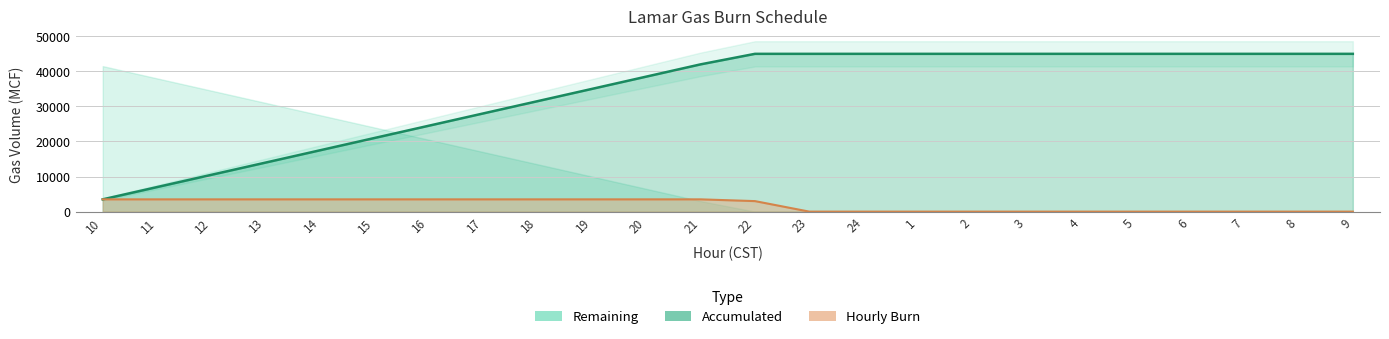

Which has a higher value, 13 or 4?

13